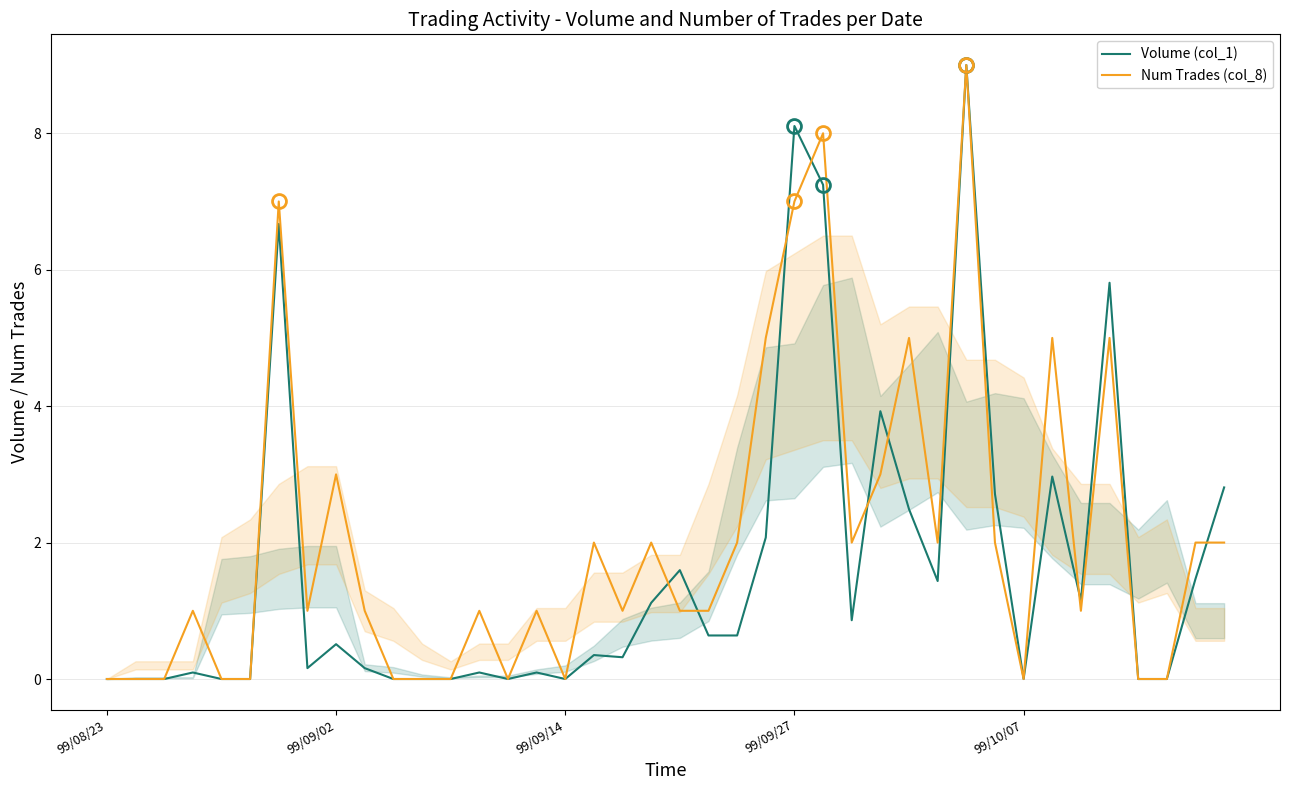

Which series has the largest range (max minus min)?

Volume (col_1)